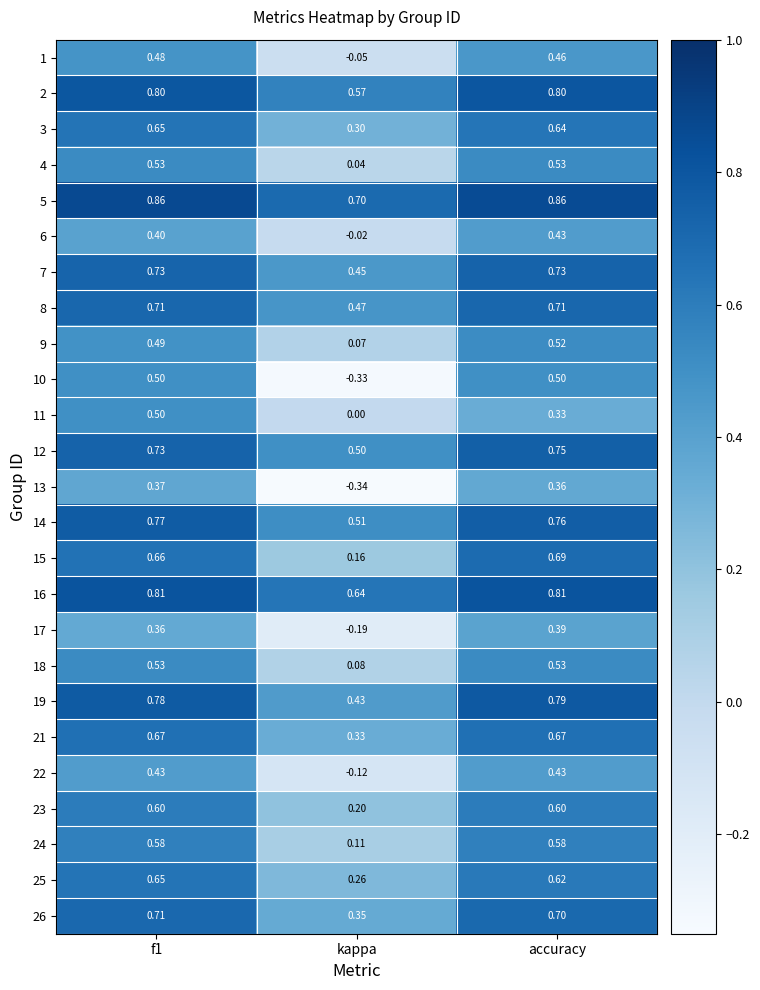

Is the value of 11 at kappa greater than the value of 15 at kappa?

No